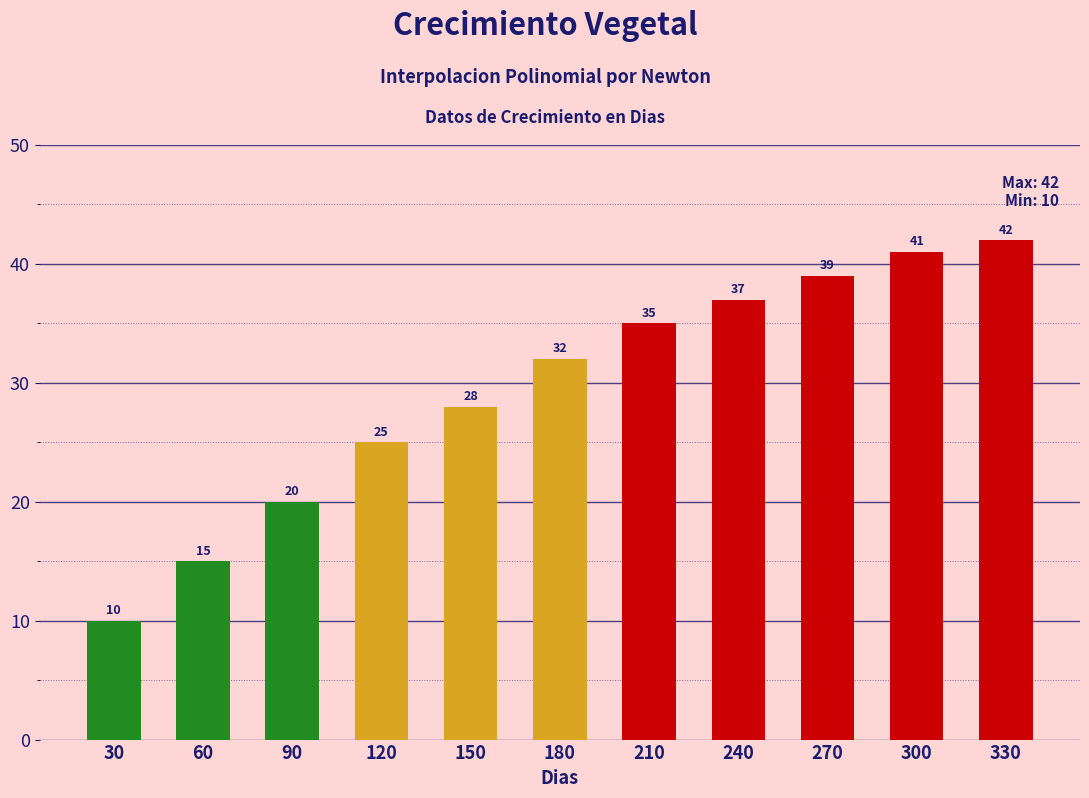

Reading left to right, list all the values displayed in this chart.

10	15	20	25	28	32	35	37	39	41	42